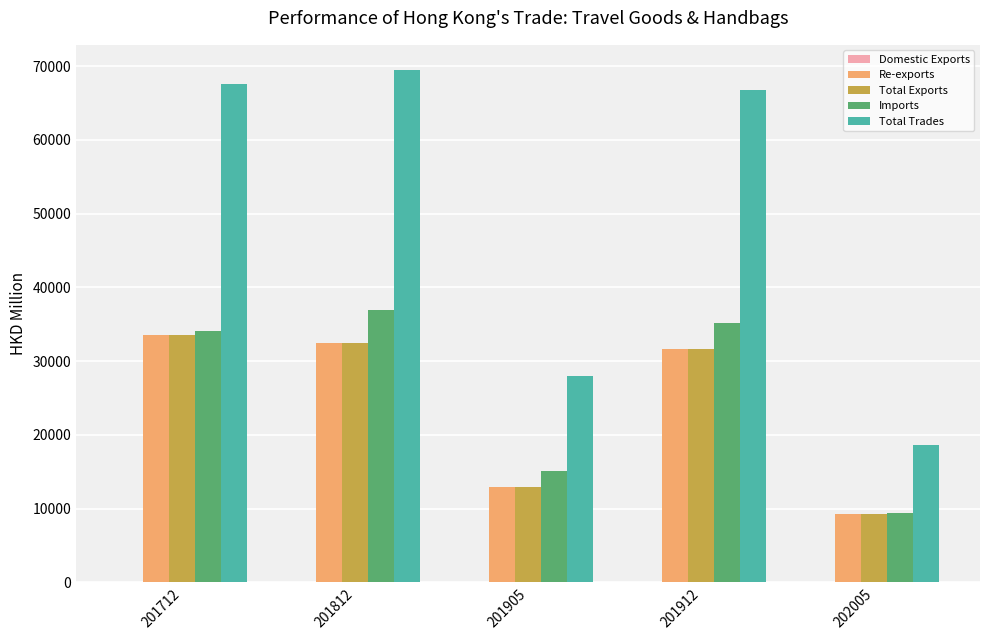

Count the number of categories in the chart.

5